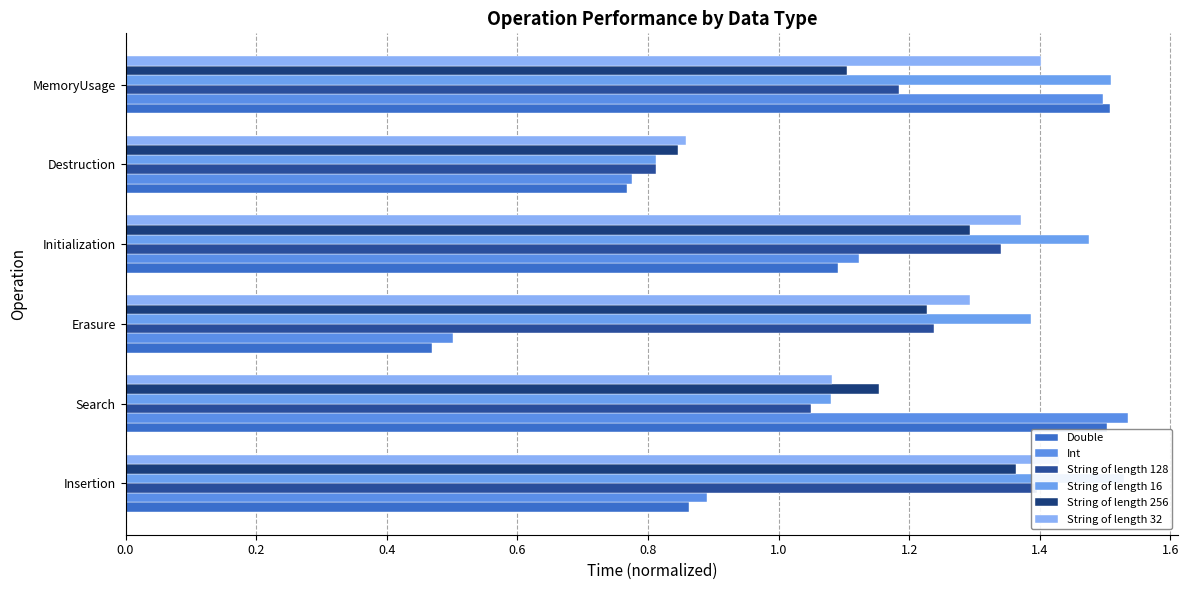

What are all the series names shown in the legend?

Double, Int, String of length 128, String of length 16, String of length 256, String of length 32